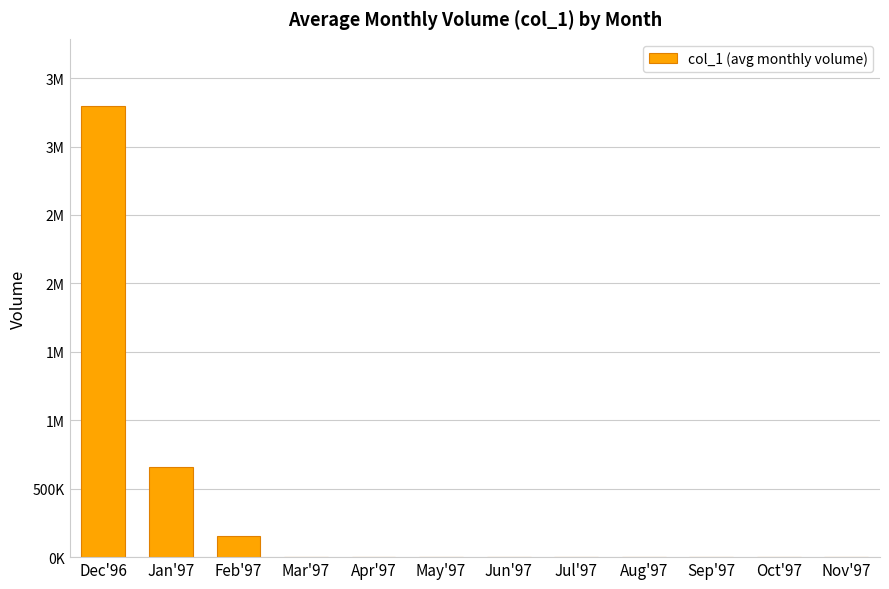

What is the maximum value shown in the chart?

3293000